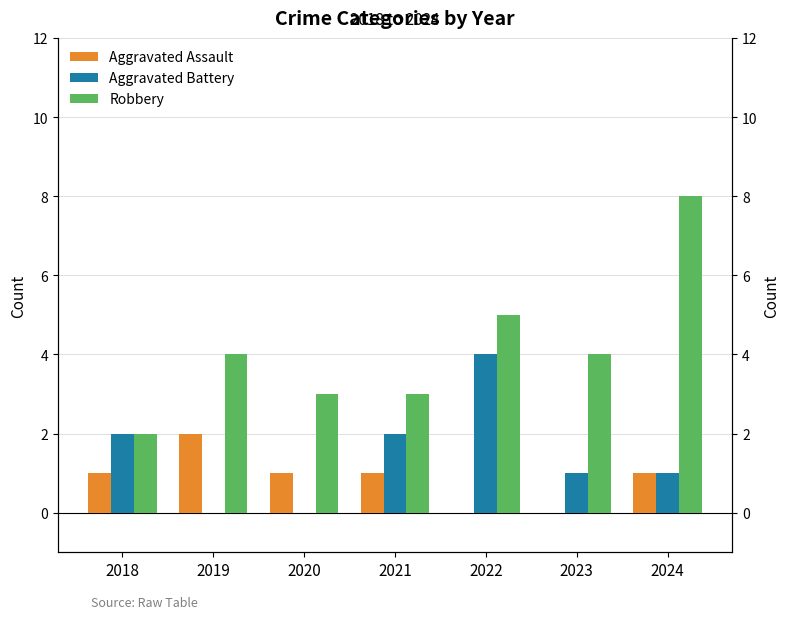

At how many categories does at least one series exceed 6?

1